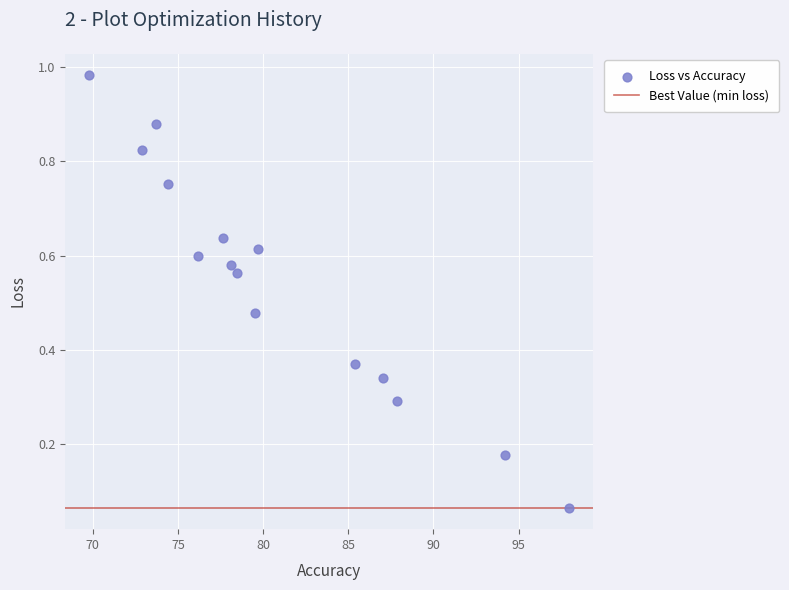

What is the range of X values (max minus min)?

28.2